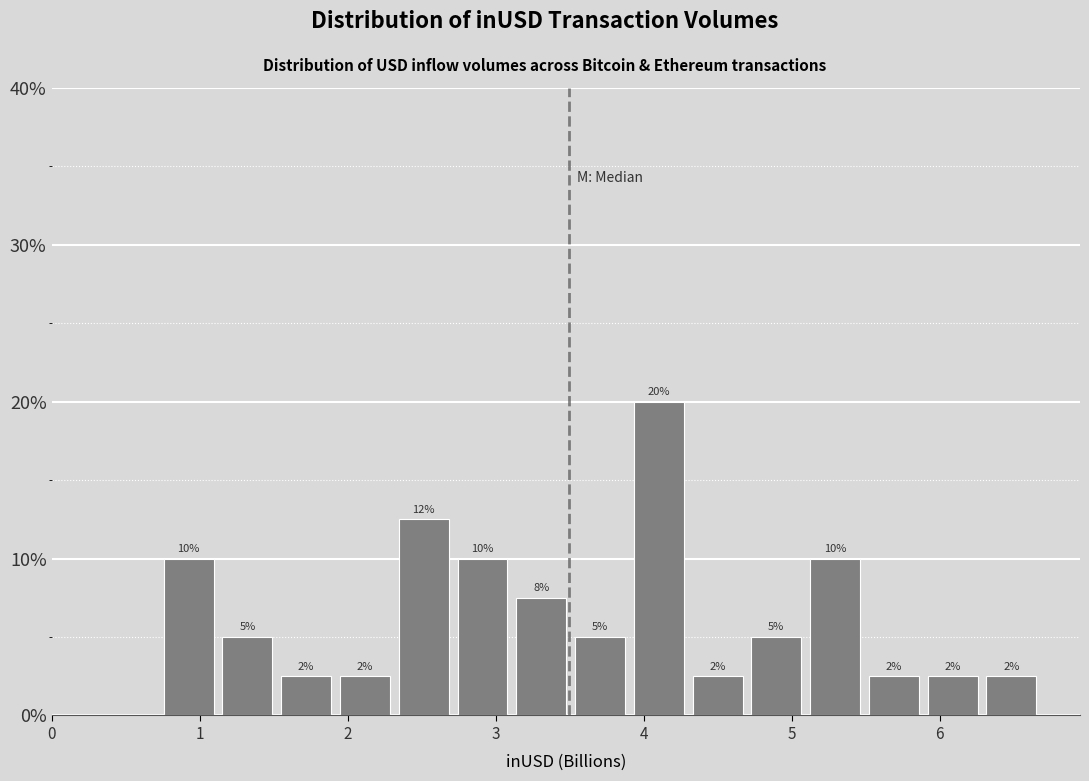

Read against the x-axis, roughly where is the centre of the tallest bar?

4.1